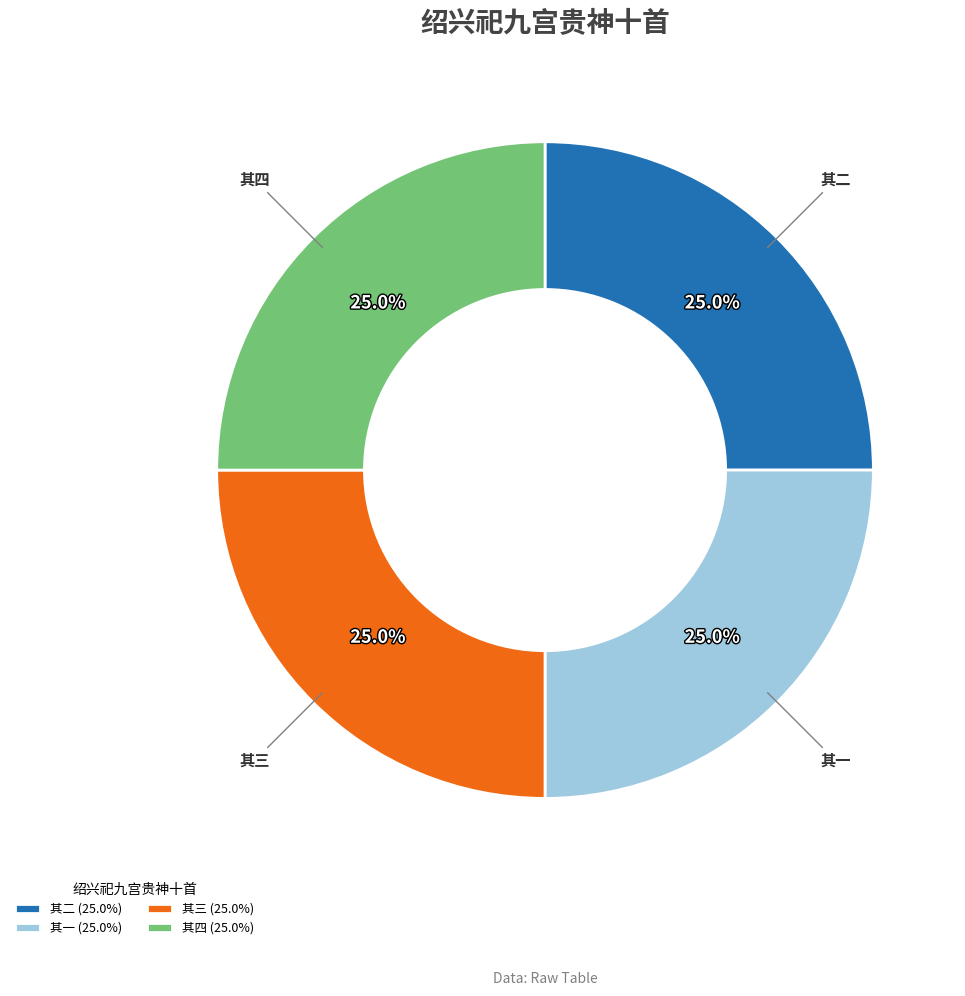

How many slices are in this pie chart?

4